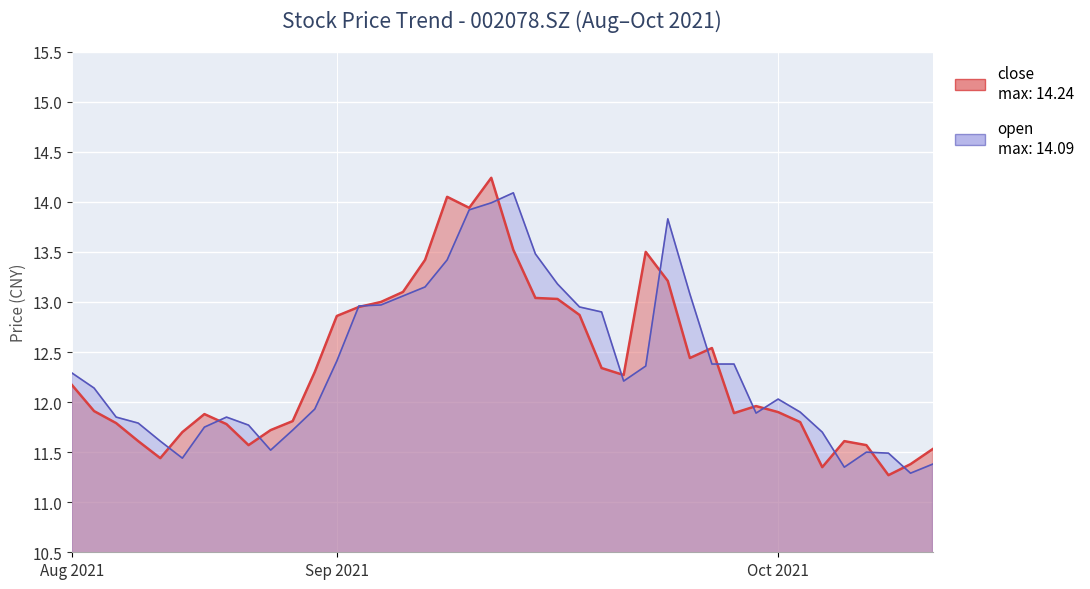

How many lines are shown in the chart?

2